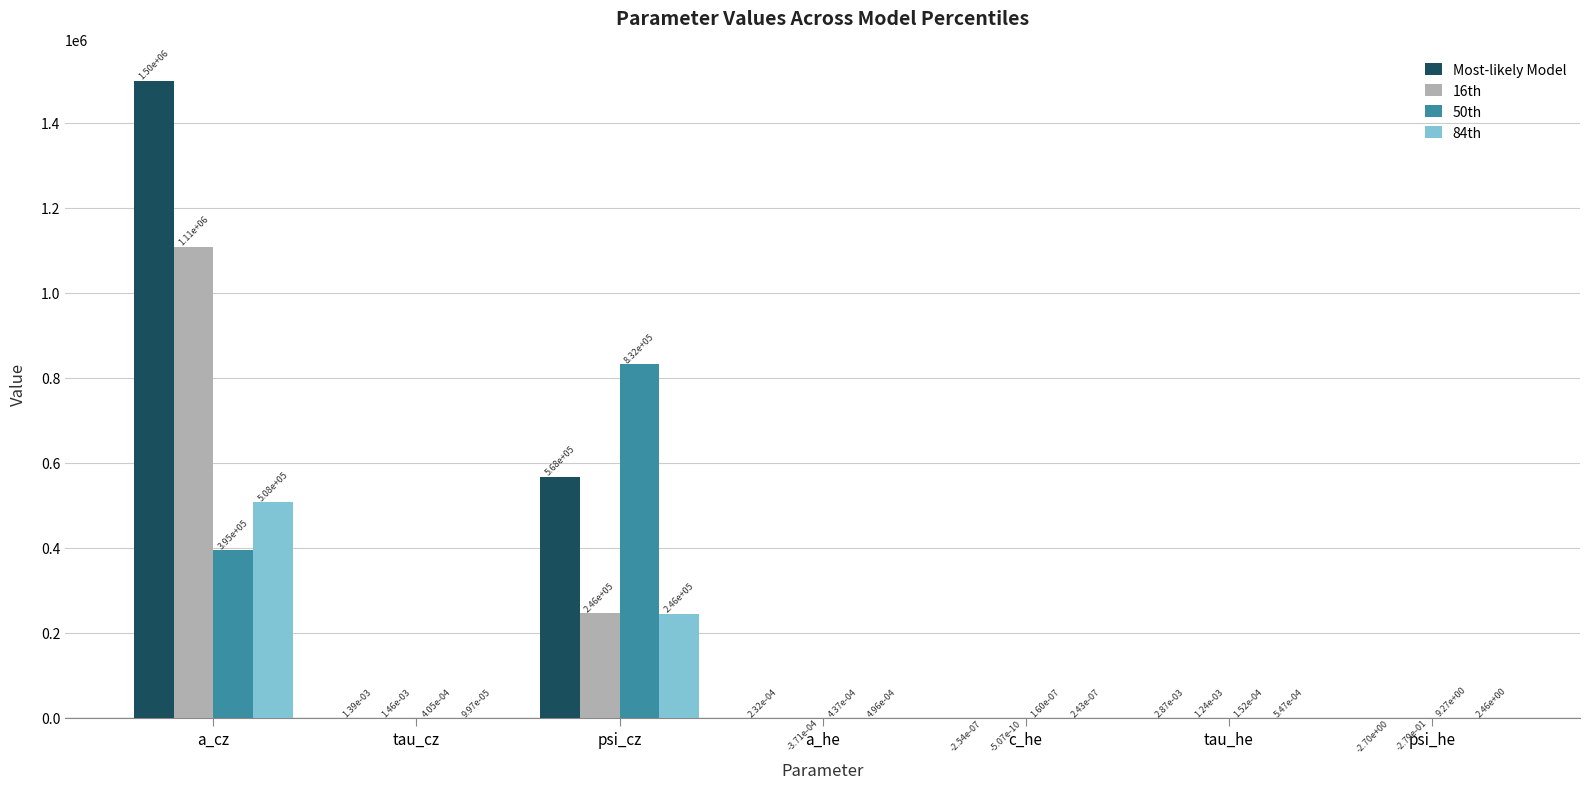

Which category has the highest value in the 84th series?

a_cz